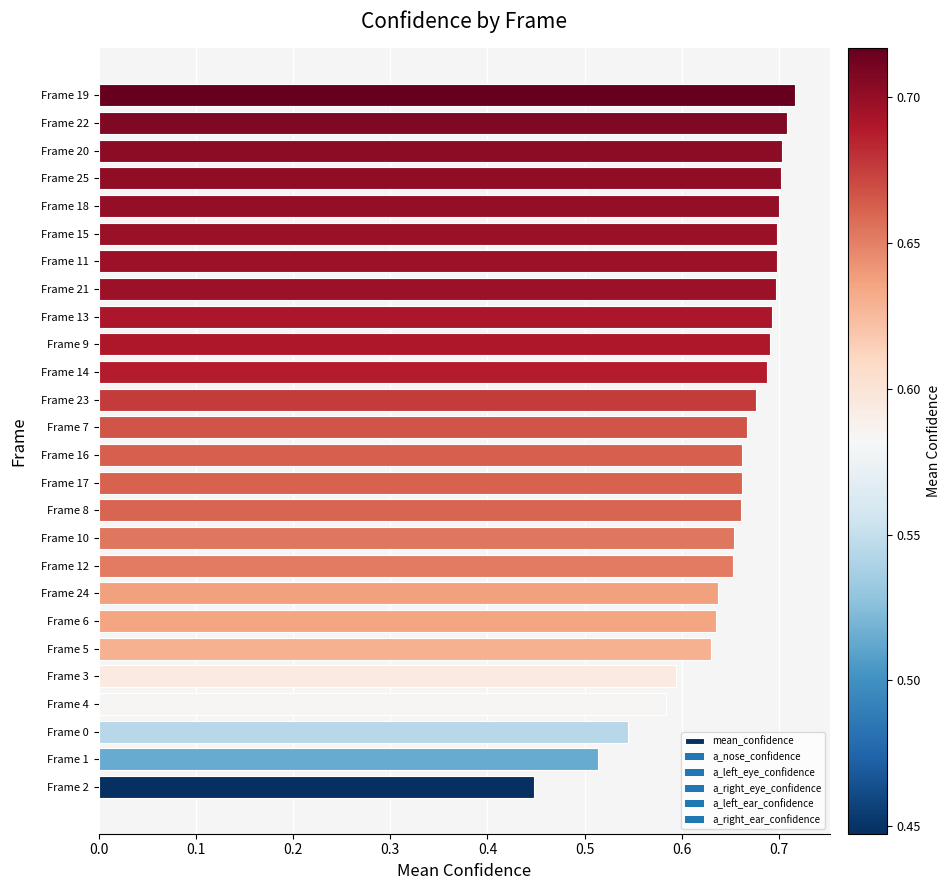

Which category has the lowest value across all series?

Frame 2